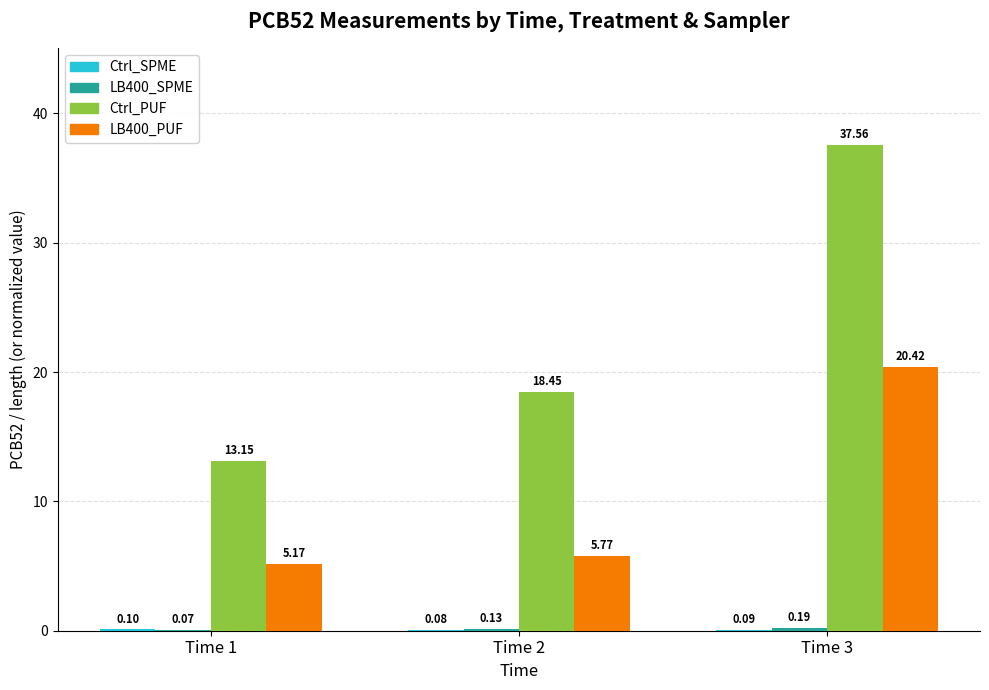

What is the sum of the Ctrl_PUF values at Time 2 and Time 1?

31.6